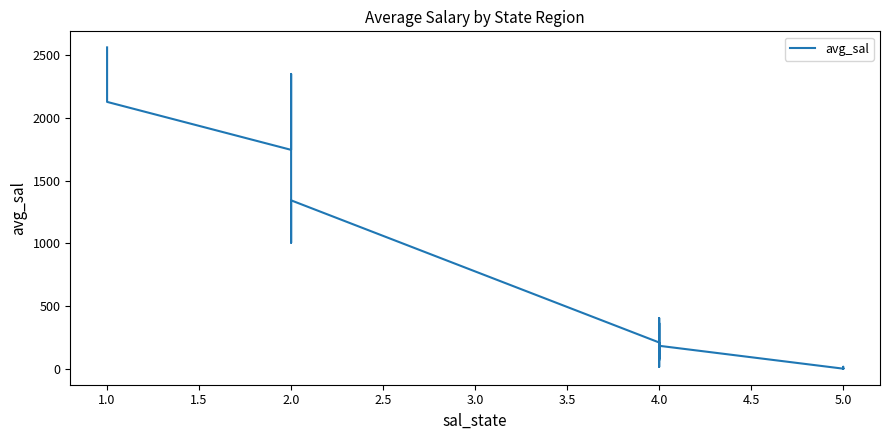

True or false: the data shows 502.5 at 4.0.

False